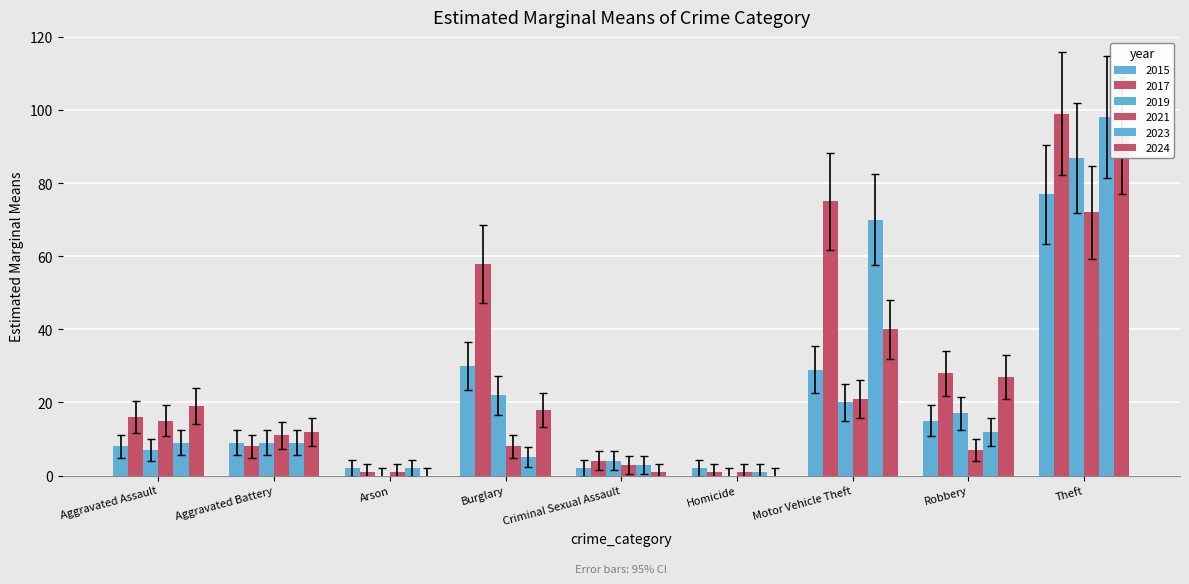

How many bars are there in each group?

6